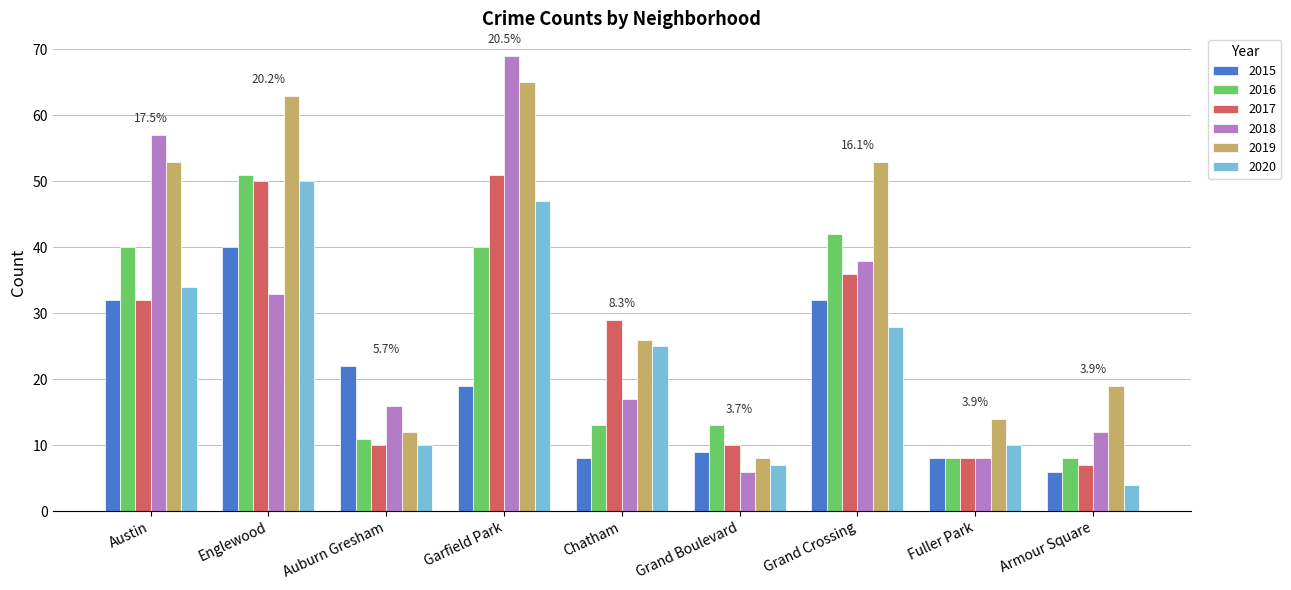

What is the highest value of the 2015 series?

40